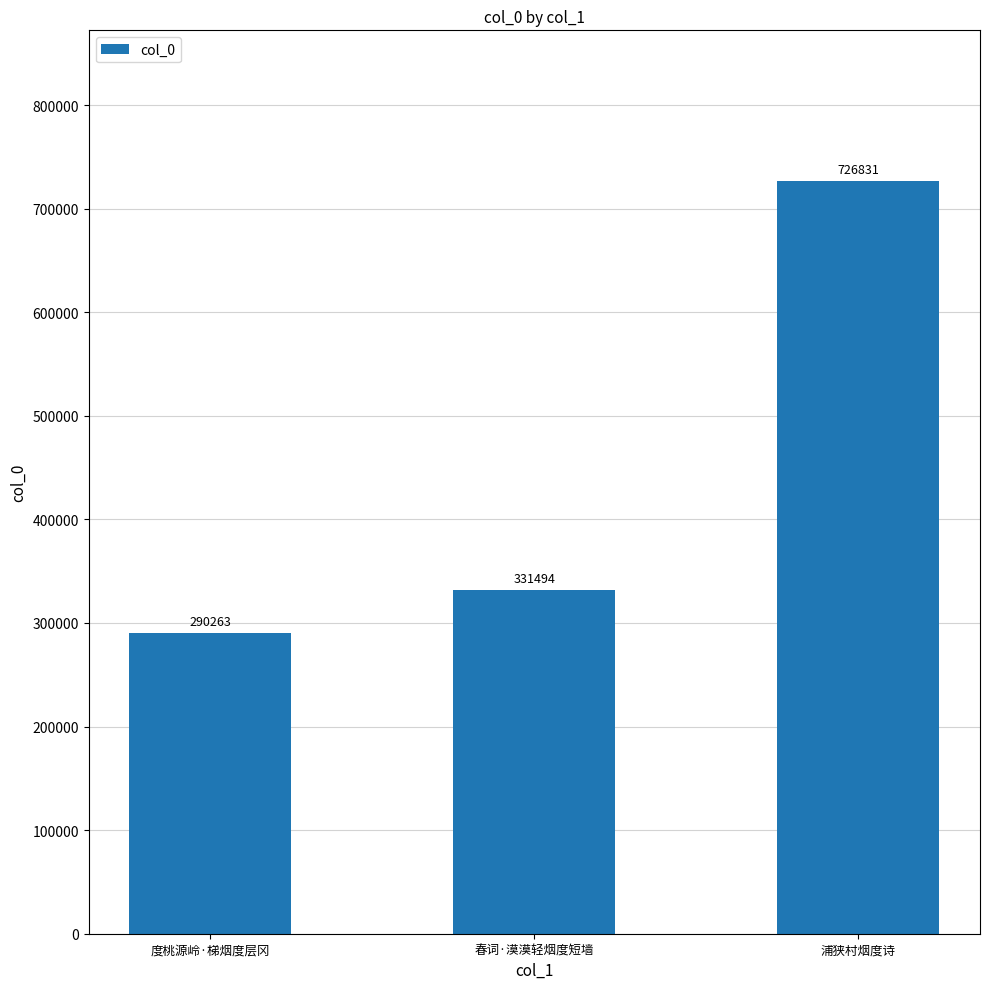

What is the maximum value shown in the chart?

726831